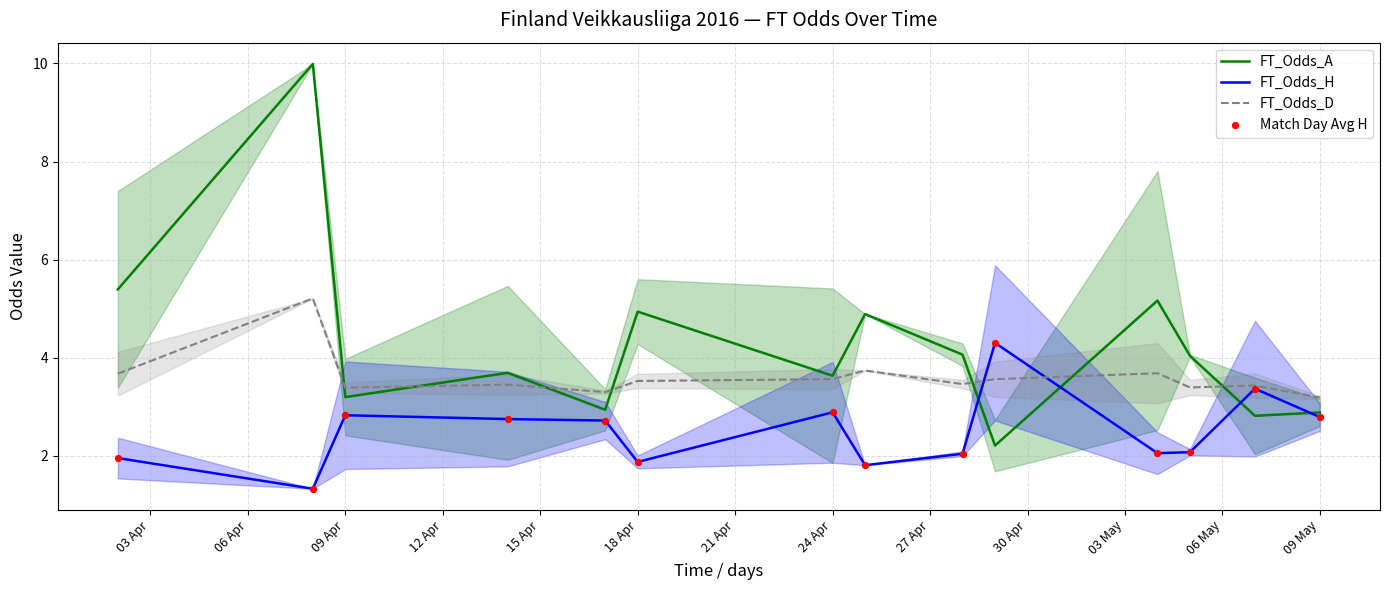

What is the maximum value for FT_Odds_H?

4.3